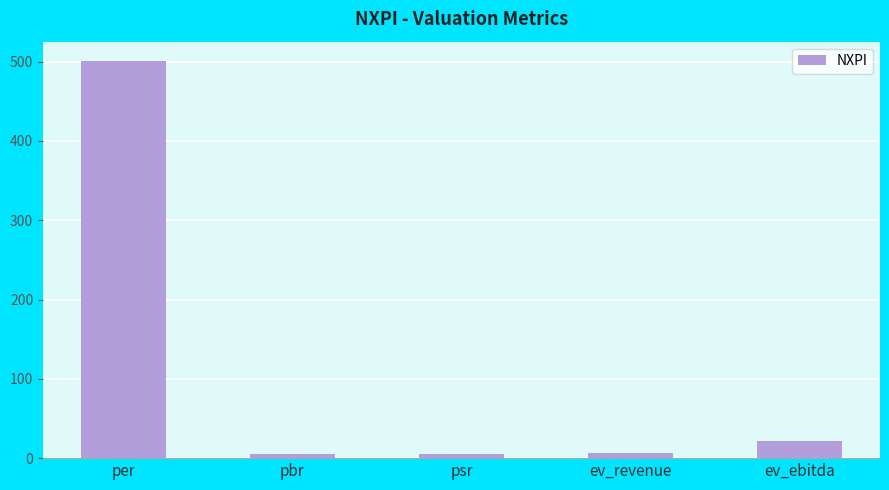

Does the chart contain stacked bars?

No